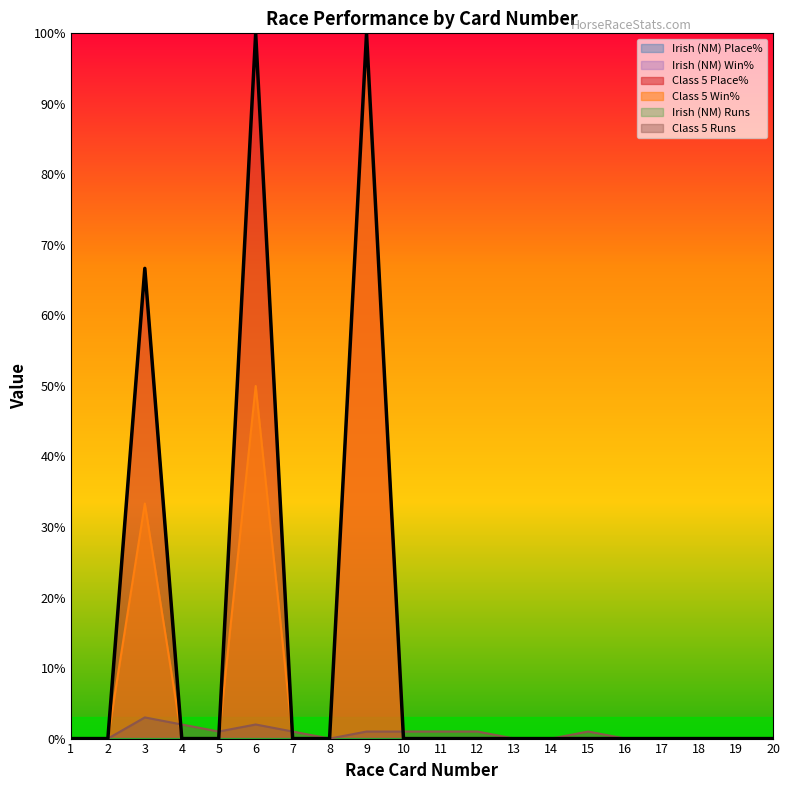

What is the highest value of the Class 5 Place% series?

100.0